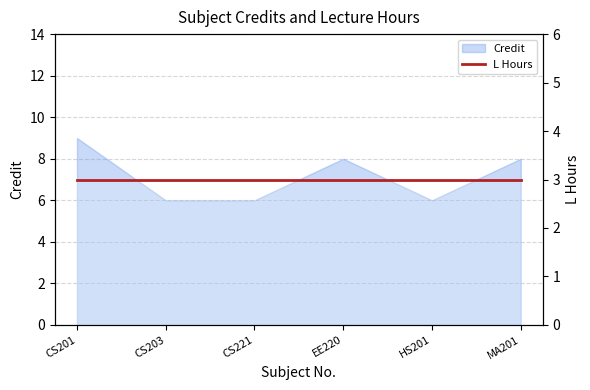

Which category has the highest value across all series?

CS201